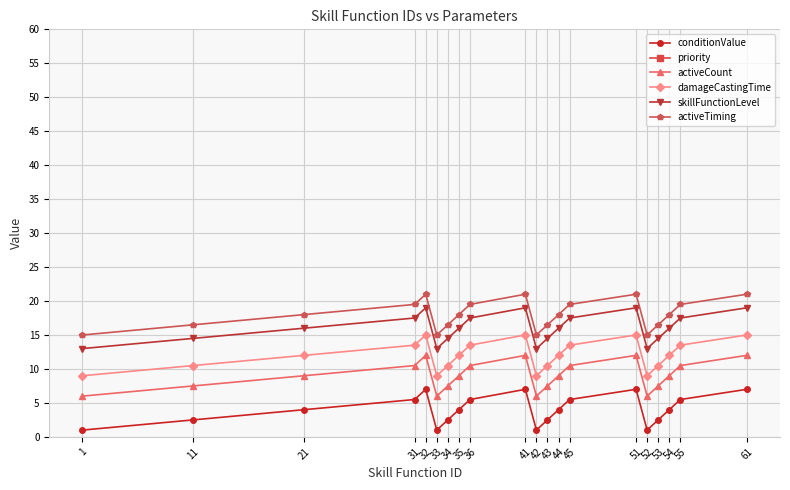

What is the value of the activeTiming point at the 19th from the left?

19.5